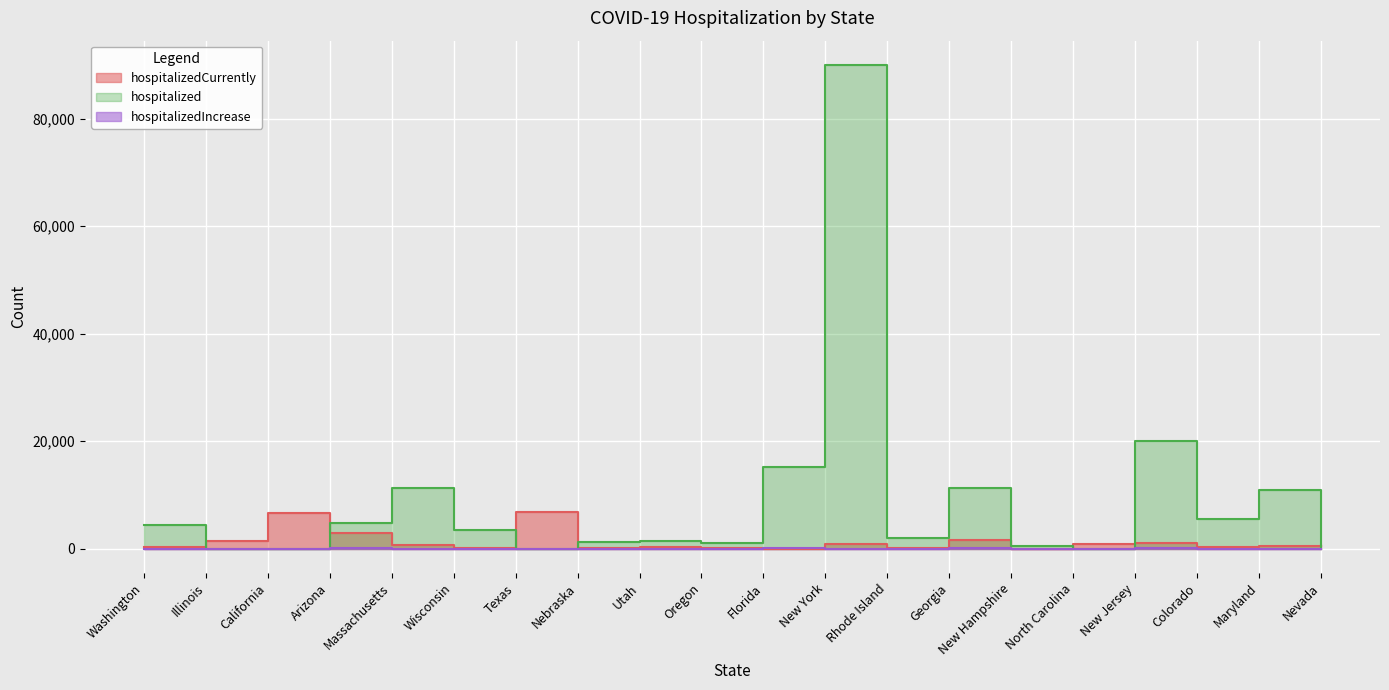

Between which two adjacent categories do hospitalizedCurrently and hospitalized first intersect?

Washington and Illinois